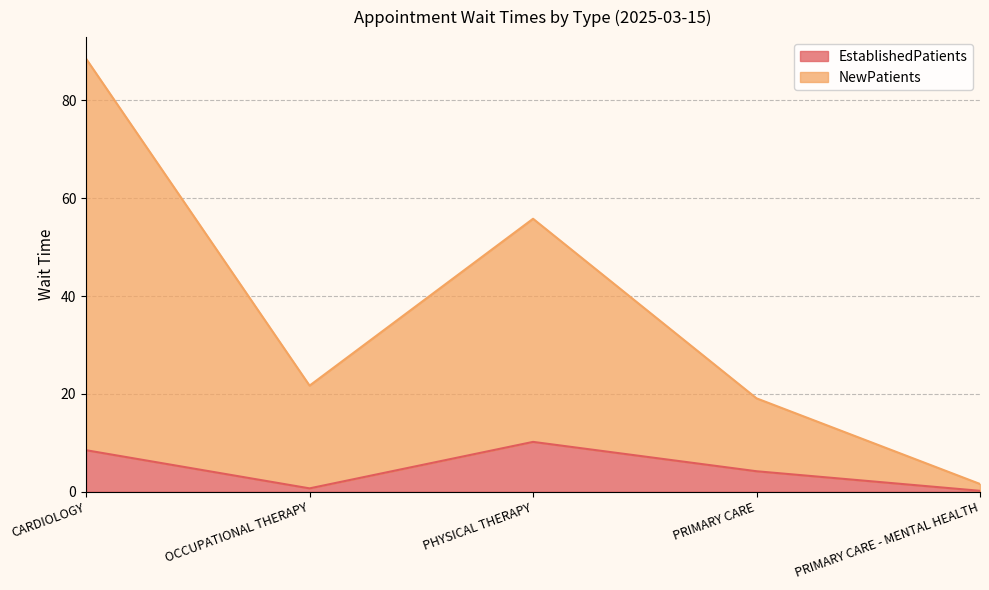

What is the value of the NewPatients point at the 1st from the left?

88.5